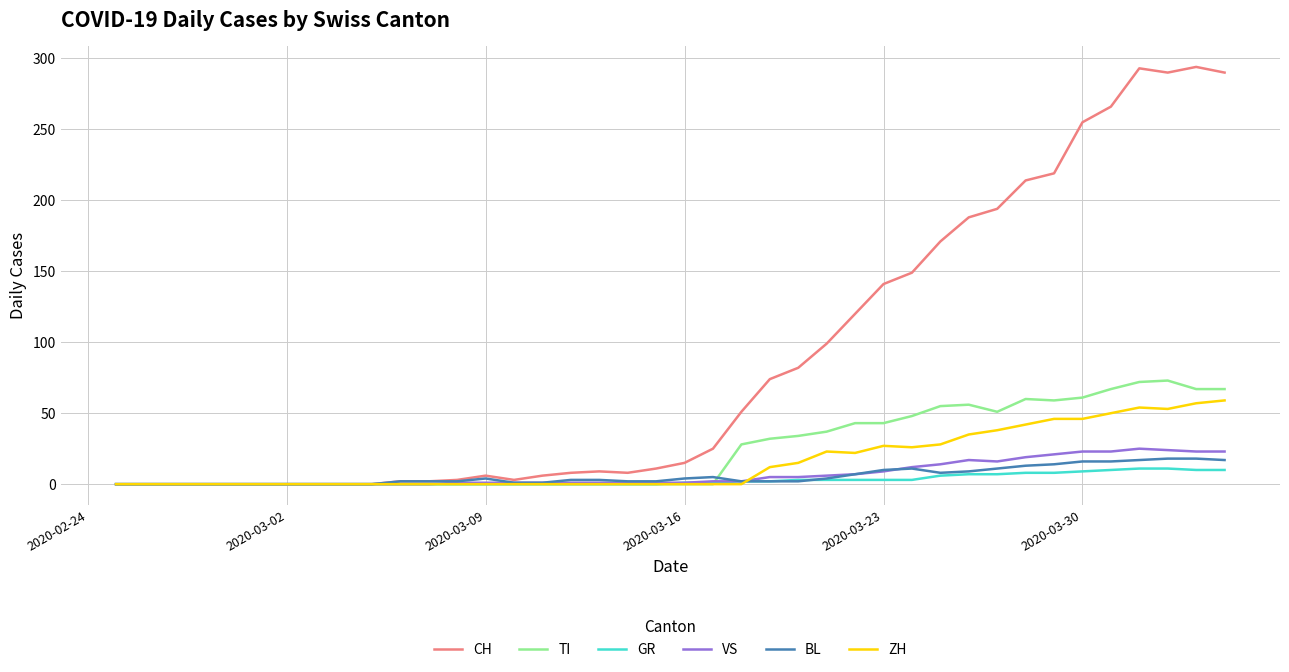

What is the difference between the maximum and minimum values in the ZH series?

59